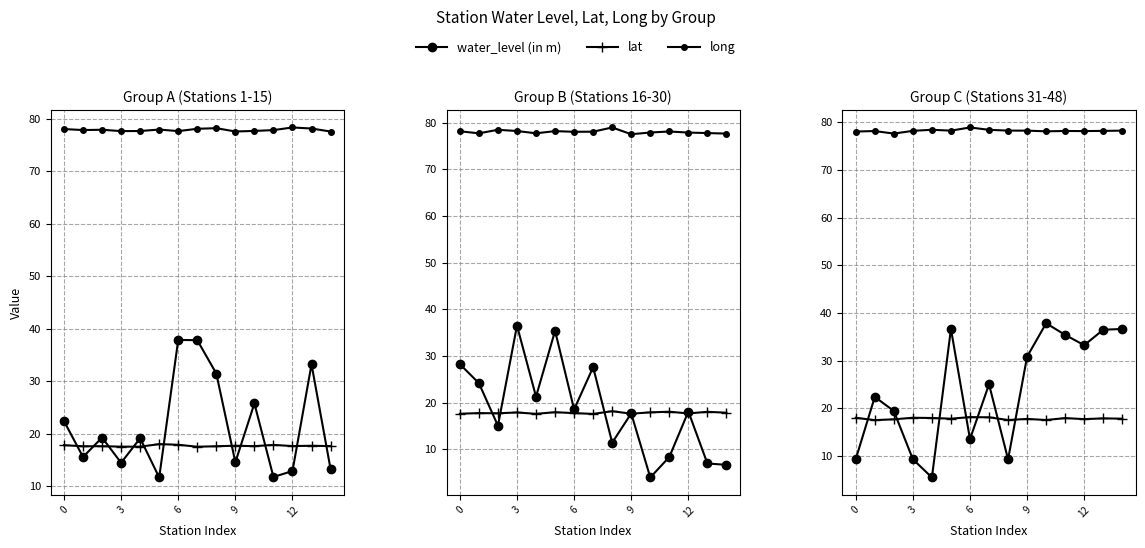

What is the value of the lat point at the 8th from the left?

18.1